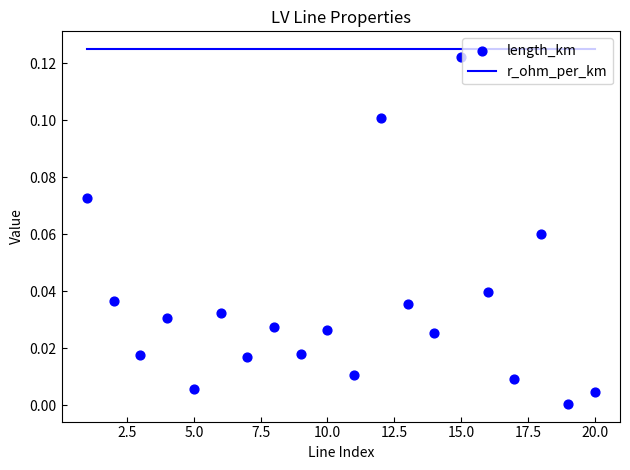

Which series has the largest total across all categories?

r_ohm_per_km